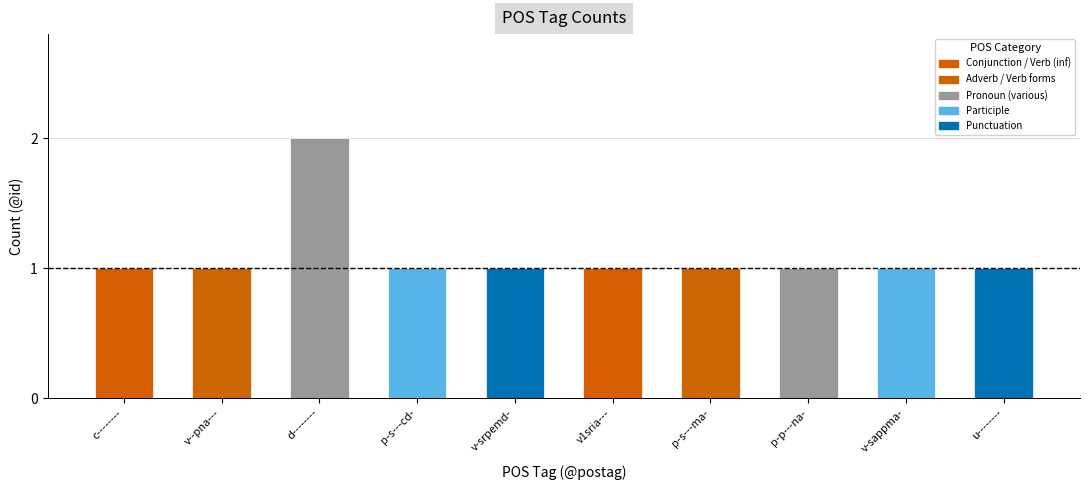

Between d-------- and p-s---ma-, which is larger?

d--------